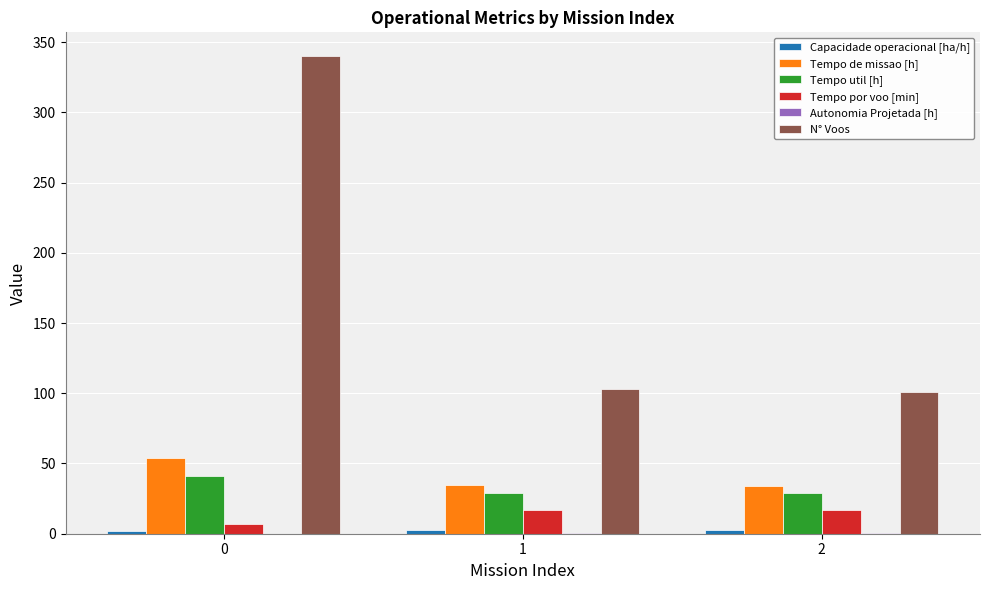

Which series changed the most between 0 and 2?

N° Voos